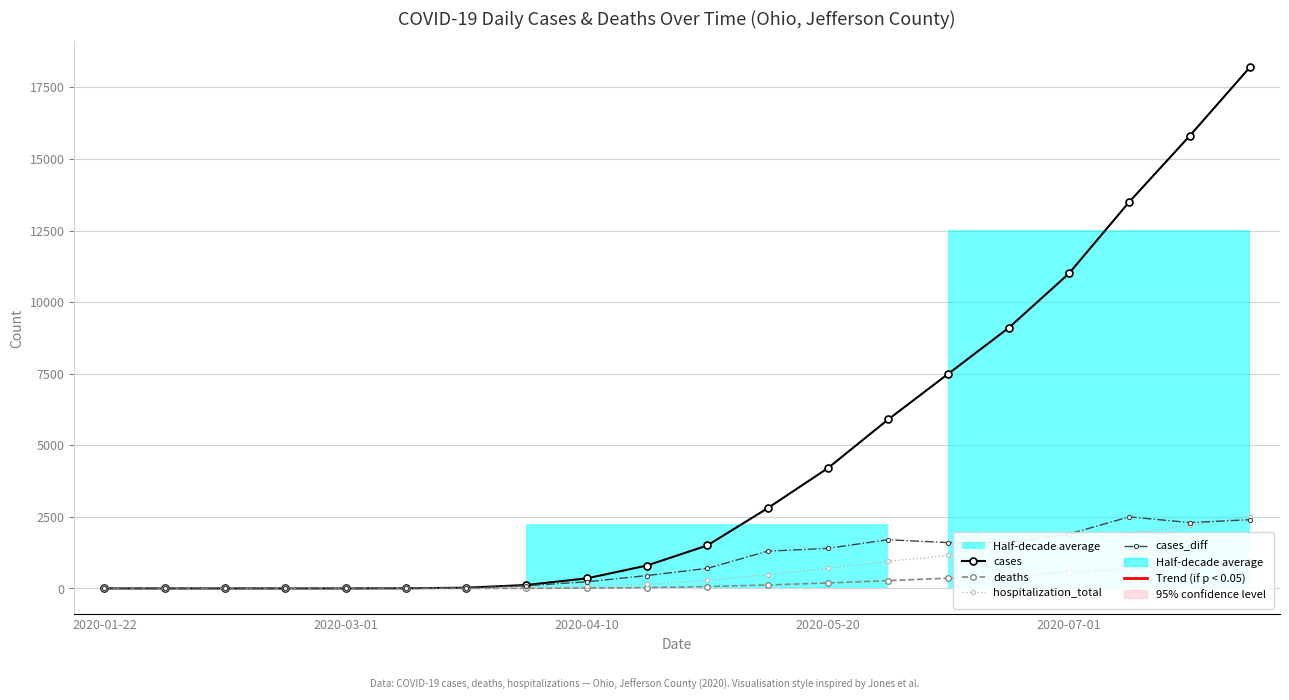

What is the difference between the highest and lowest values at 2020-05-20?

4010